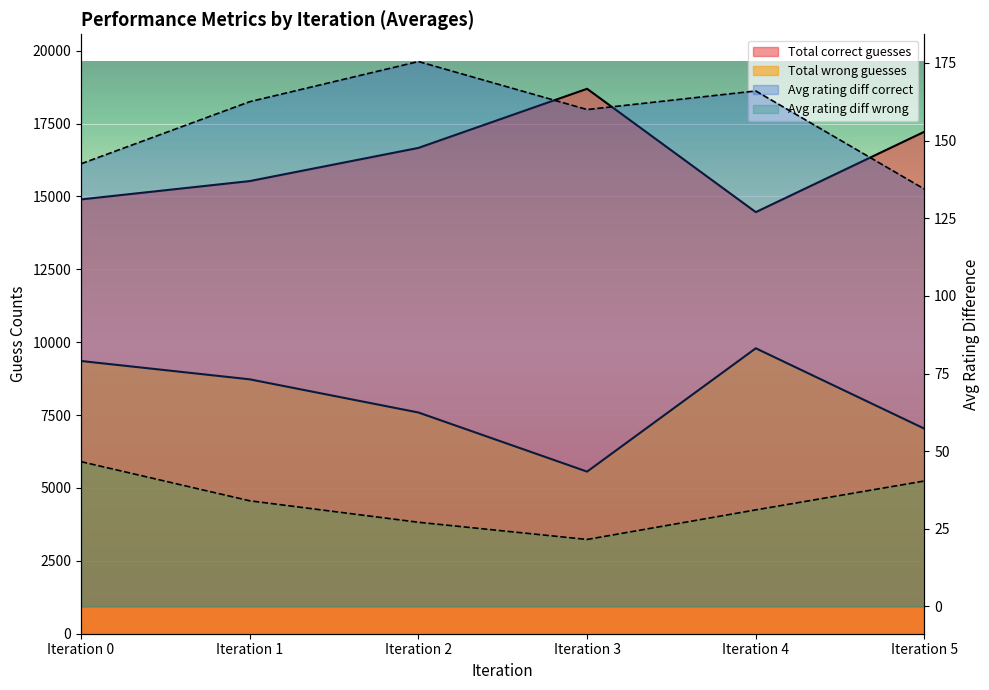

True or false: Avg rating diff wrong and Avg rating diff correct cross at least once.

False